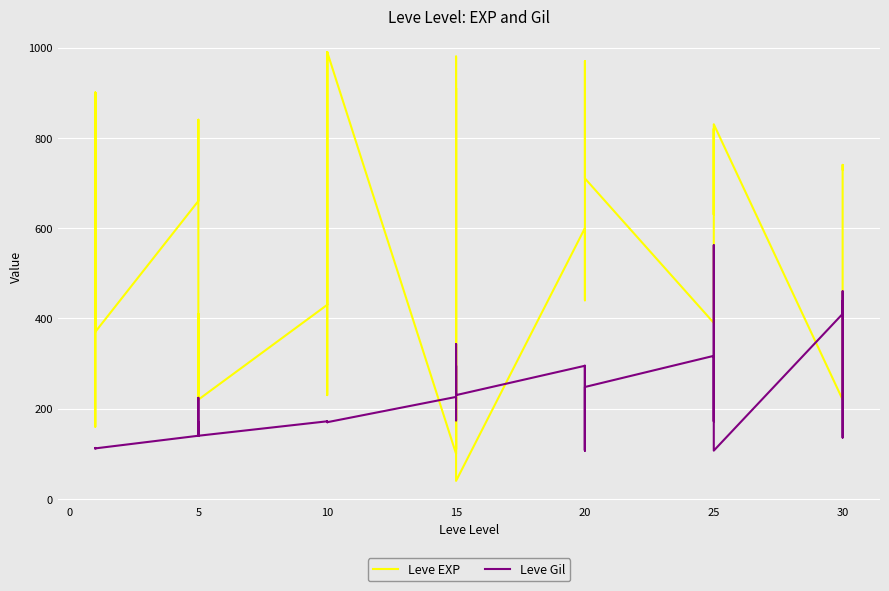

True or false: Leve EXP and Leve Gil intersect in this chart.

True